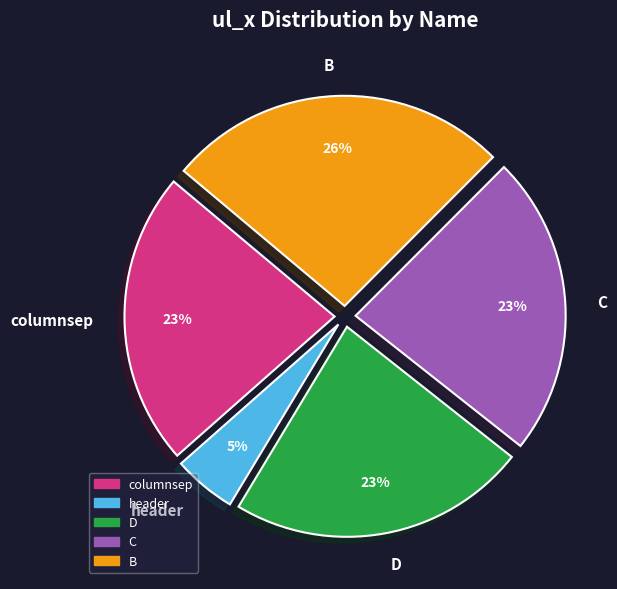

Is there any slice that represents more than half of the pie?

No